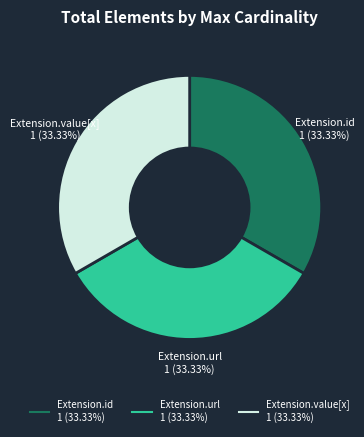

Does any single category account for the majority?

No